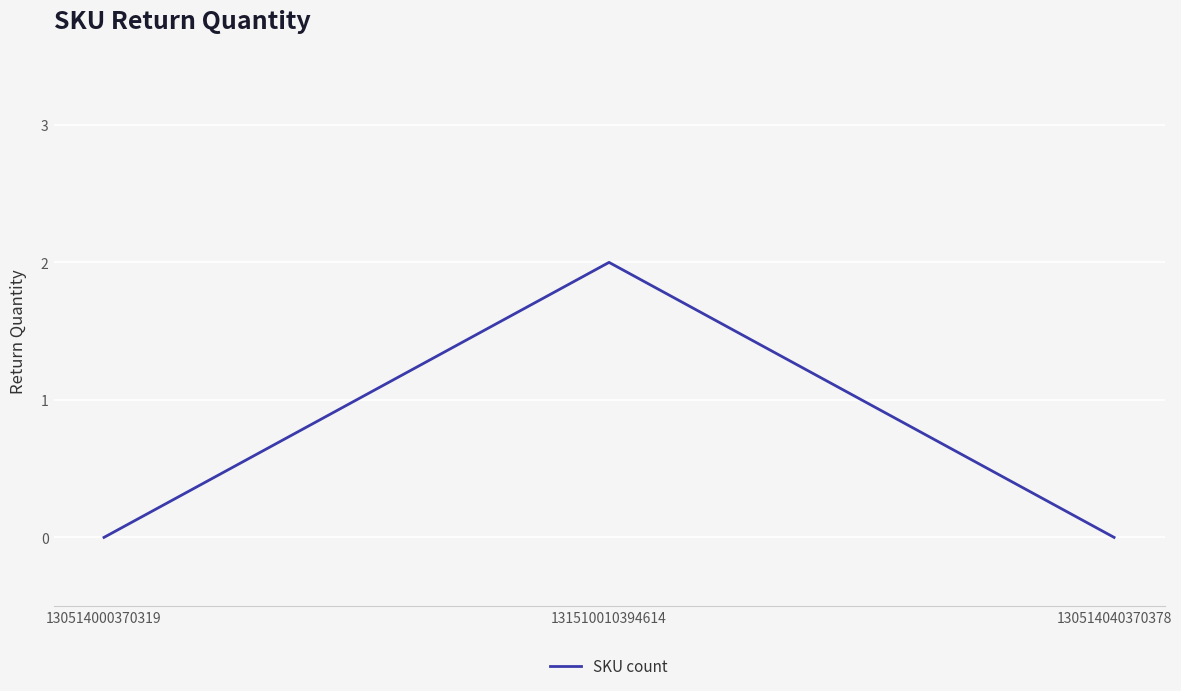

Between 131510010394614 and 130514000370319, which is larger?

131510010394614